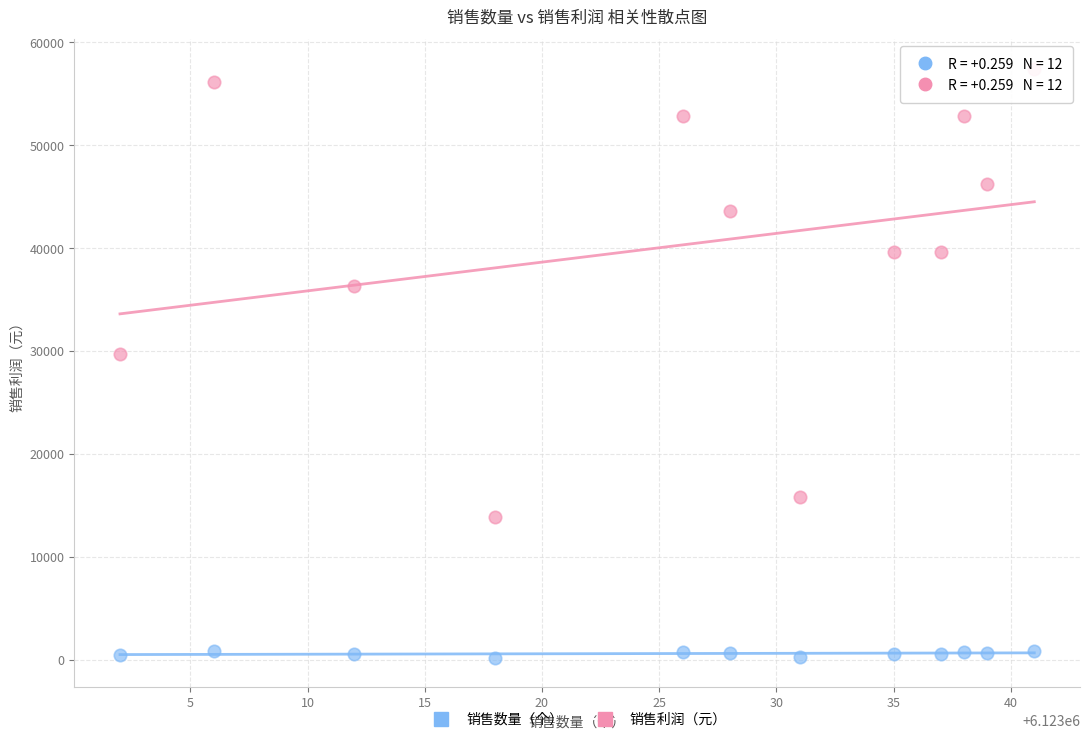

Which series has the largest Y range (max minus min)?

销售利润（元）